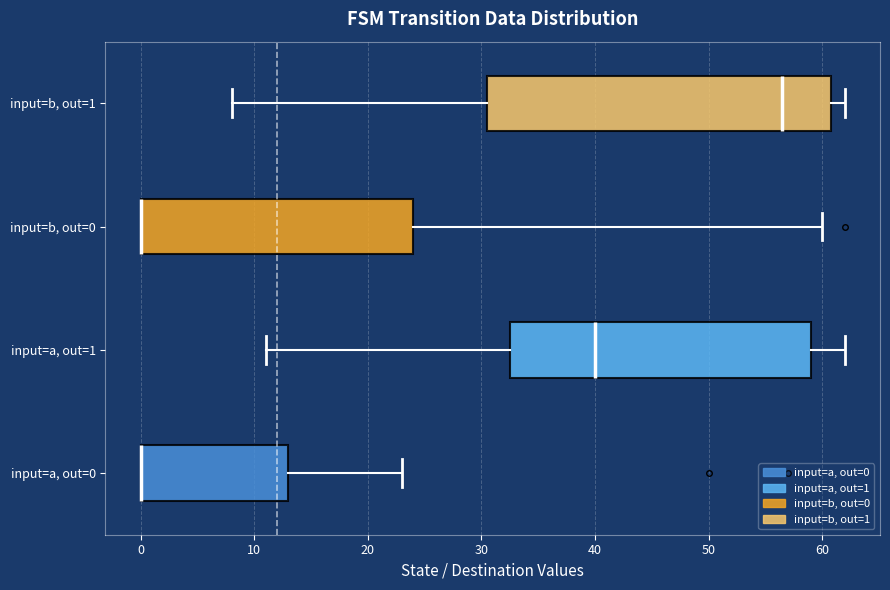

Reading bottom to top, read every box against the x-axis: the position of its median line, the range the box covers, and the ends of its whiskers. The values are not printed on the chart, so give them approximately, as read against the axis.

input=a, out=0: median 0 (drawn on the box's left edge), box 0 to 13, whiskers 0 to 23
input=a, out=1: median 40, box 33 to 59, whiskers 11 to 62
input=b, out=0: median 0 (drawn on the box's left edge), box 0 to 24, whiskers 0 to 60
input=b, out=1: median 57, box 31 to 61, whiskers 8 to 62